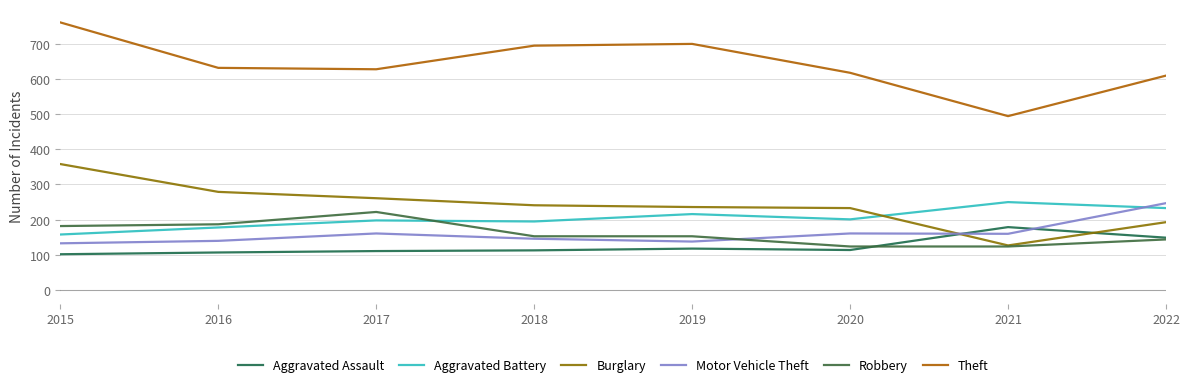

At which label does Robbery reach its peak?

2017